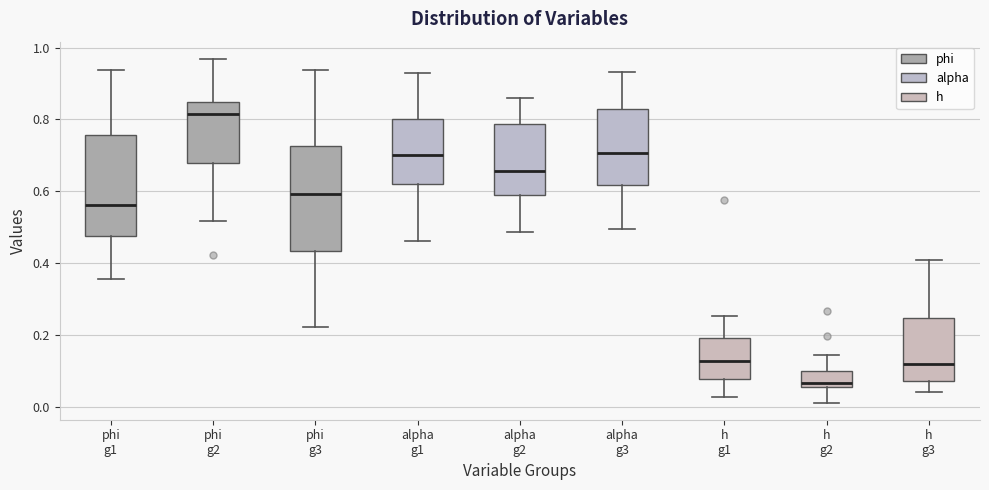

Where is the upper edge of the box for h g1 on the y-axis? The values are not printed on the chart, so give them approximately, as read against the axis.

0.20